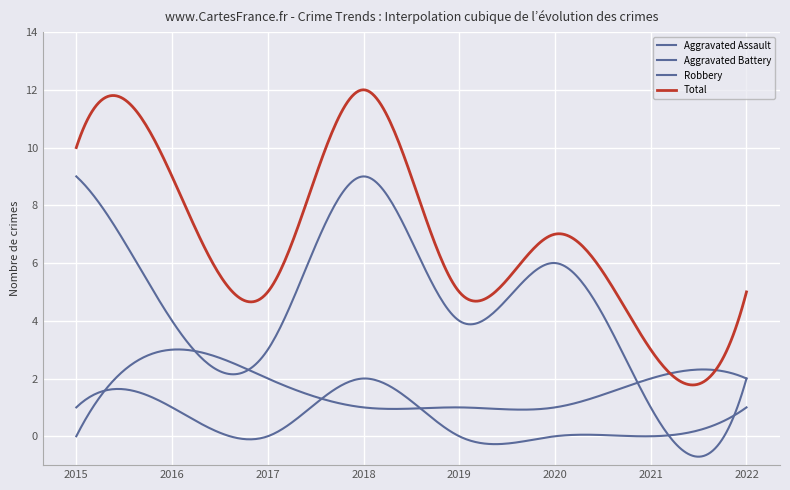

Does the chart display data point markers on the line(s)?

No